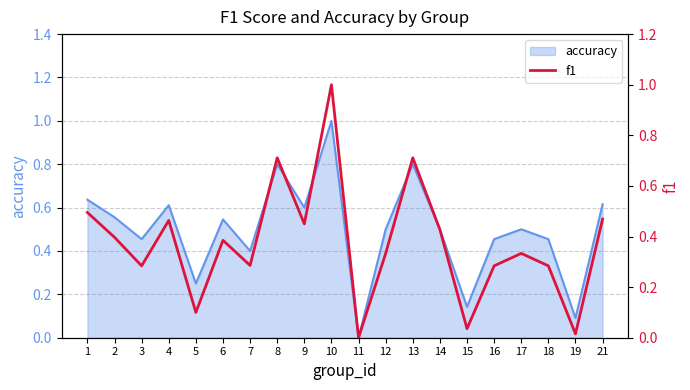

Which label corresponds to the smallest value in the chart?

11